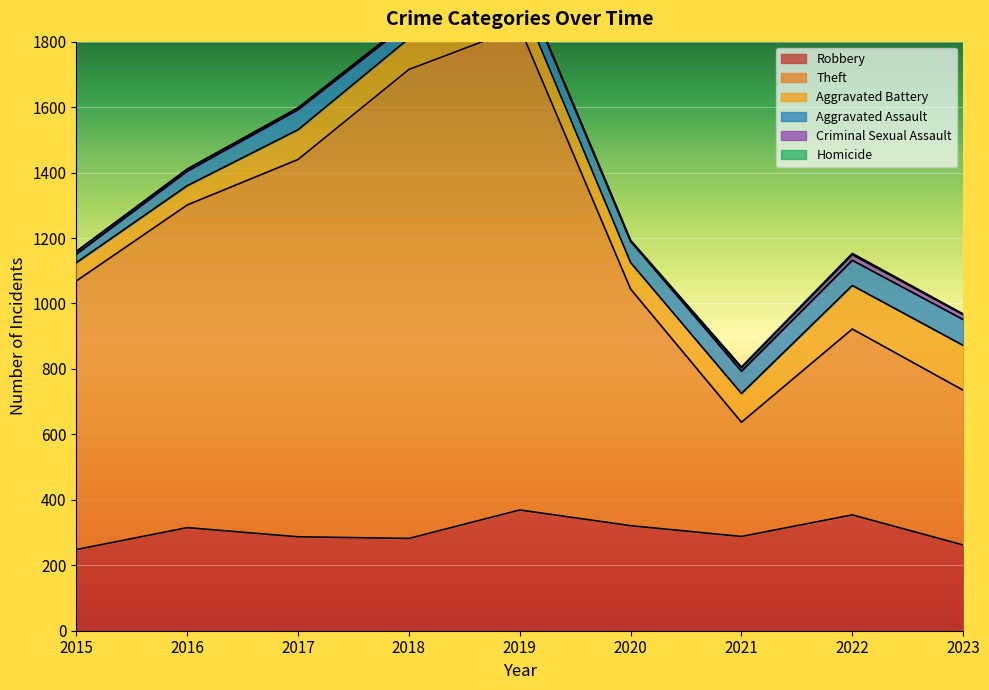

What is the sum of all Theft values?

7980